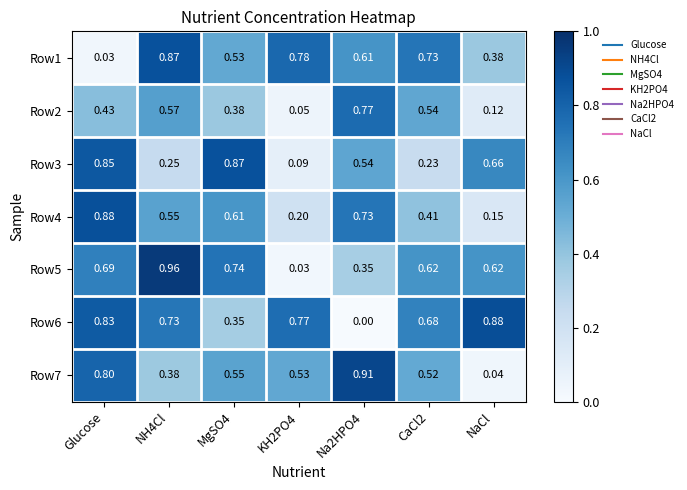

Which category has the lowest value in the Row7 series?

NaCl